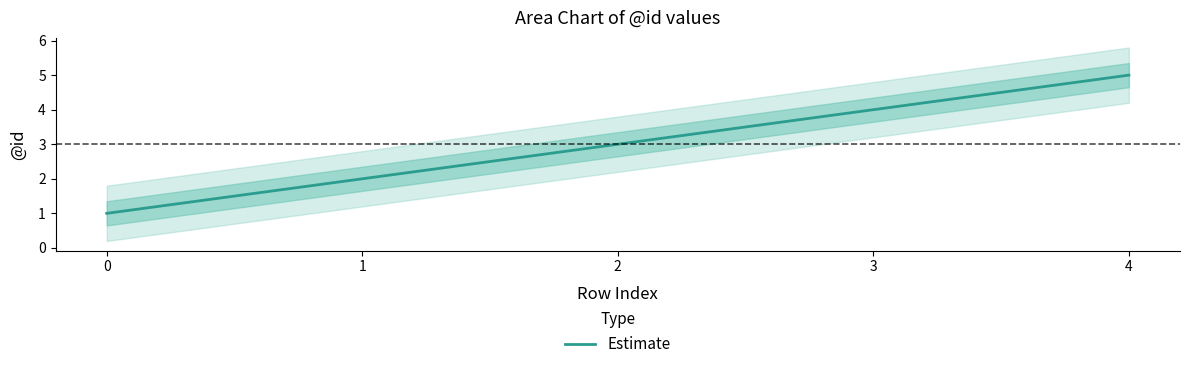

Reading left to right, extract all data points from this chart.

0=1	1=2	2=3	3=4	4=5